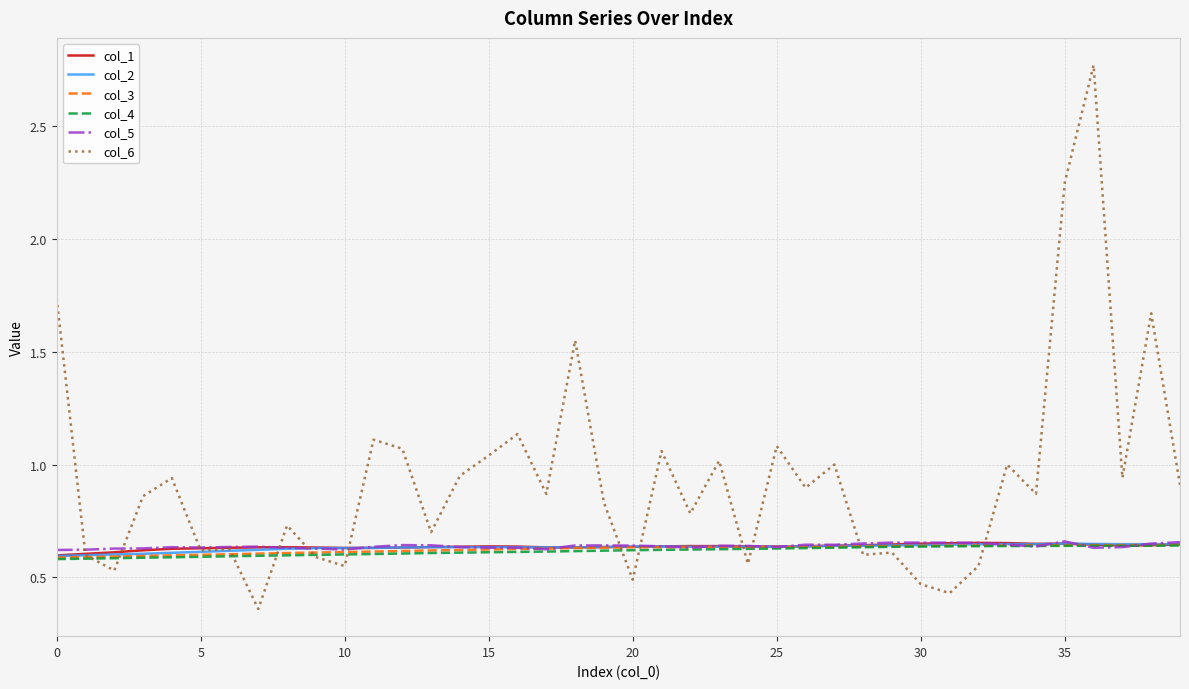

Which series has the largest total across all categories?

col_6